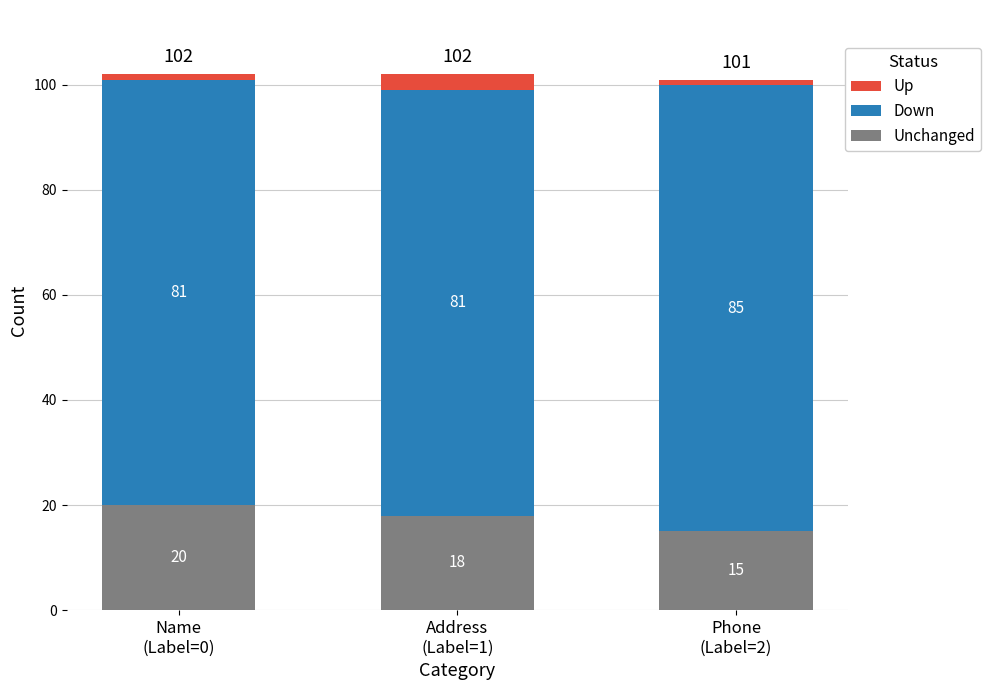

The value of Unchanged at Phone
(Label=2) is 25. True or false?

False